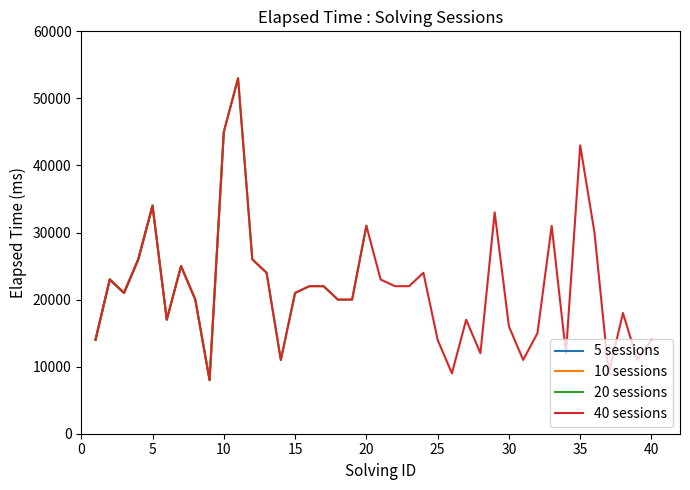

What is the greatest value displayed?

53000